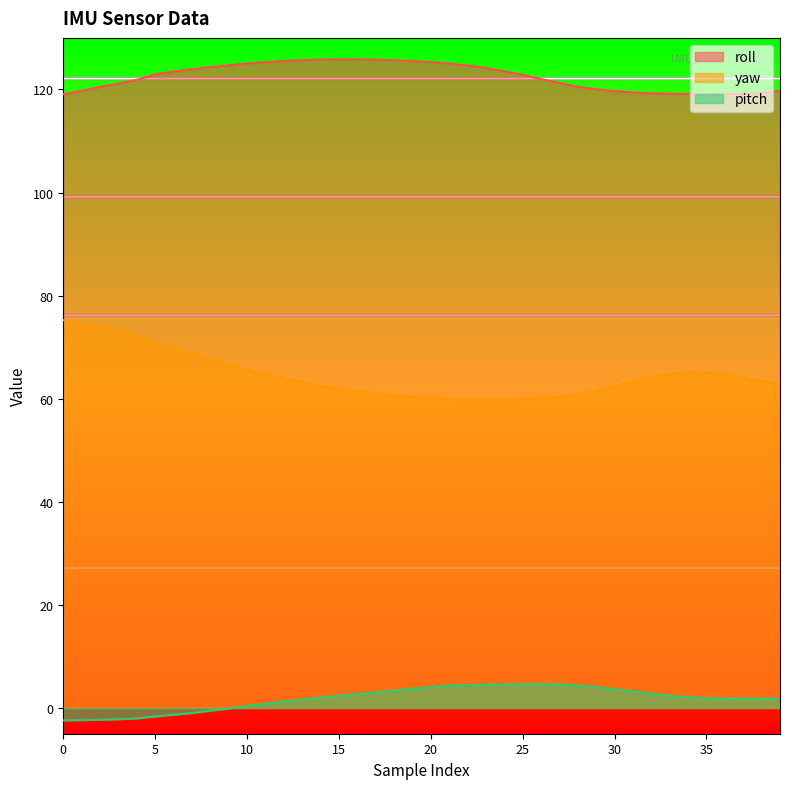

What is the difference between the second highest and second lowest values in the roll series?

6.7